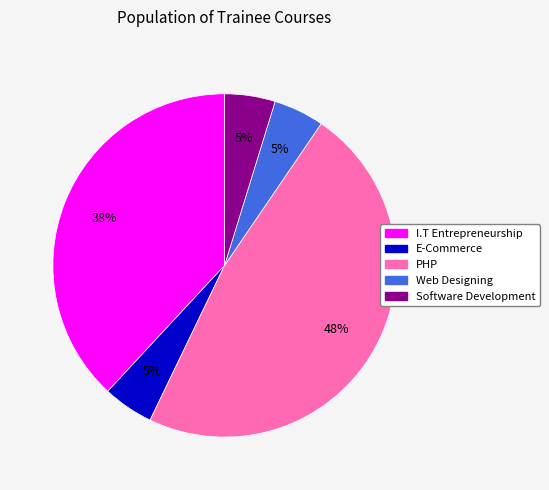

Combined, do I.T Entrepreneurship and PHP account for over 50%?

Yes